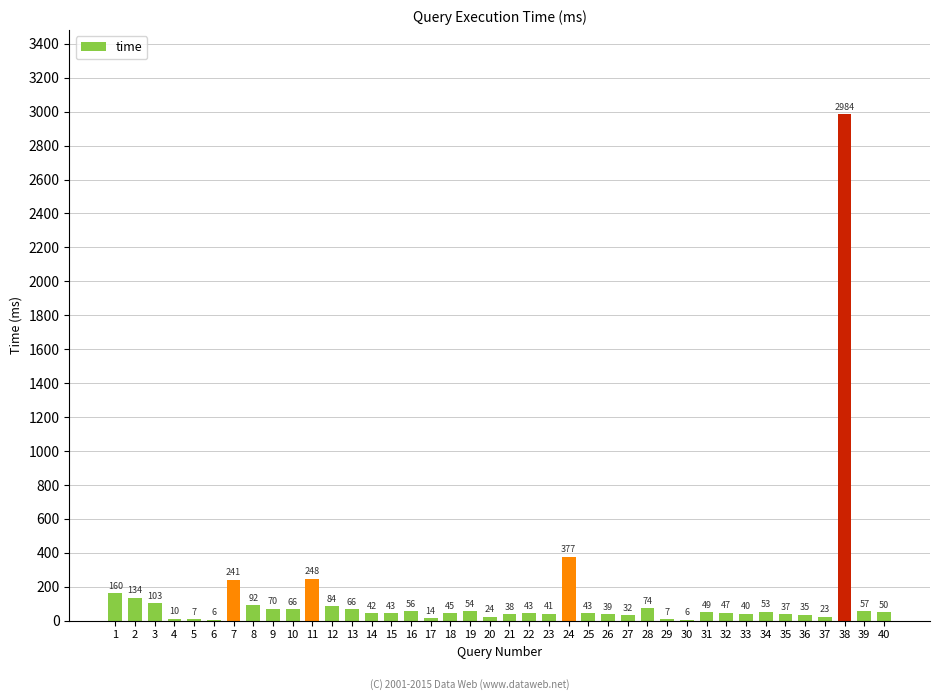

The chart shows a value of 53 at 34. True or false?

True